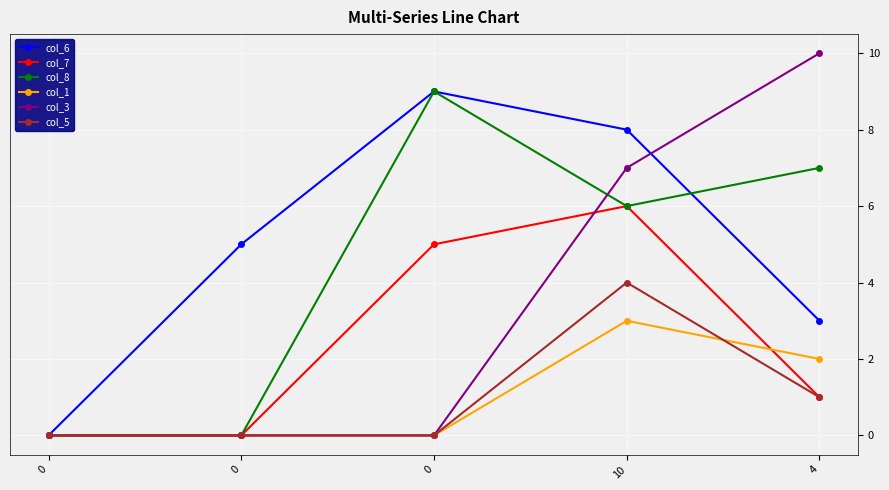

How many distinct data groups are displayed?

6